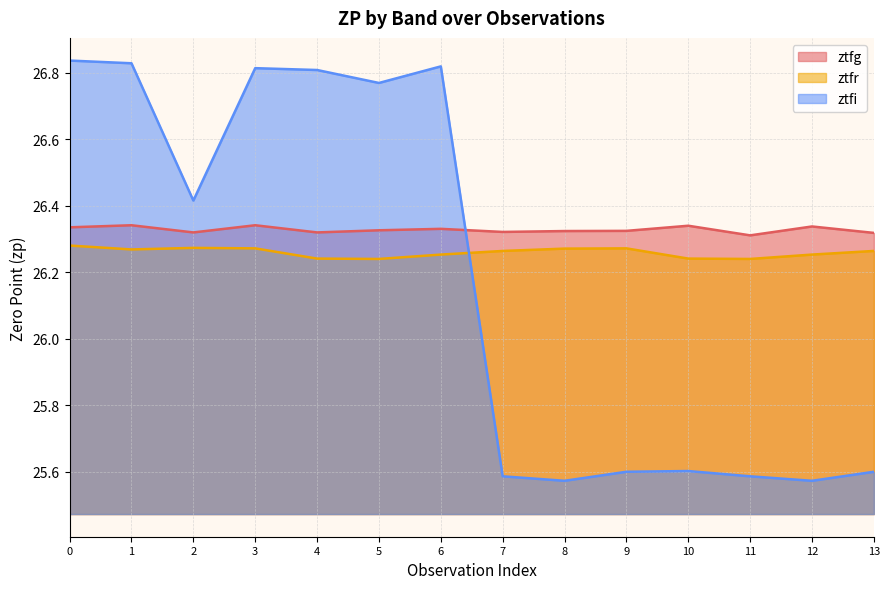

True or false: ztfg has more than 0 points higher than both neighbors.

True